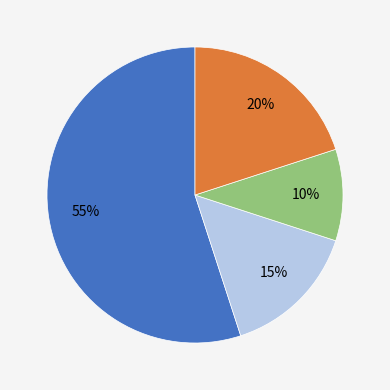

Count the number of slices in the pie.

4